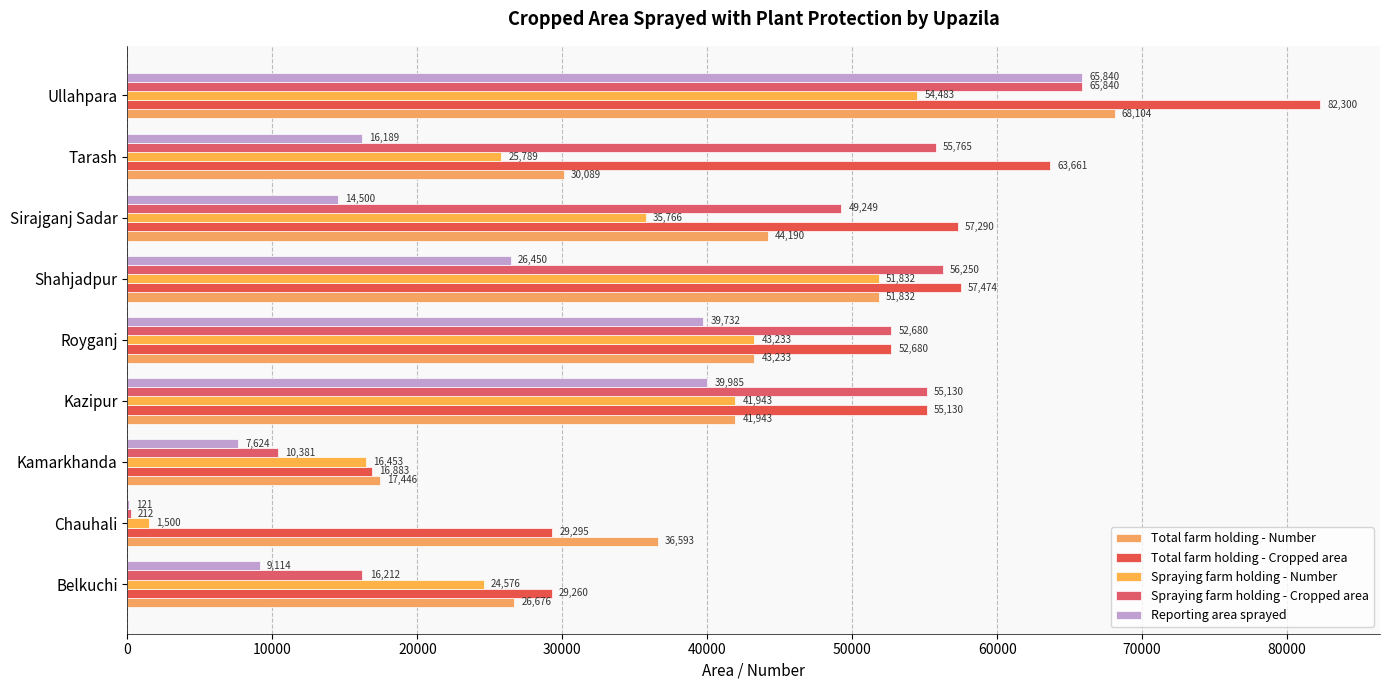

Which label corresponds to the largest value in the chart?

Ullahpara